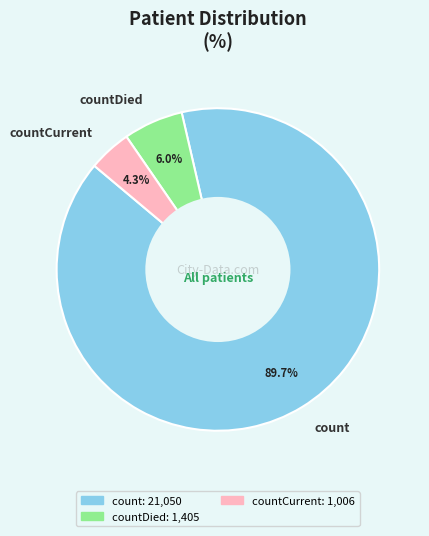

How many segments does this pie chart have?

3